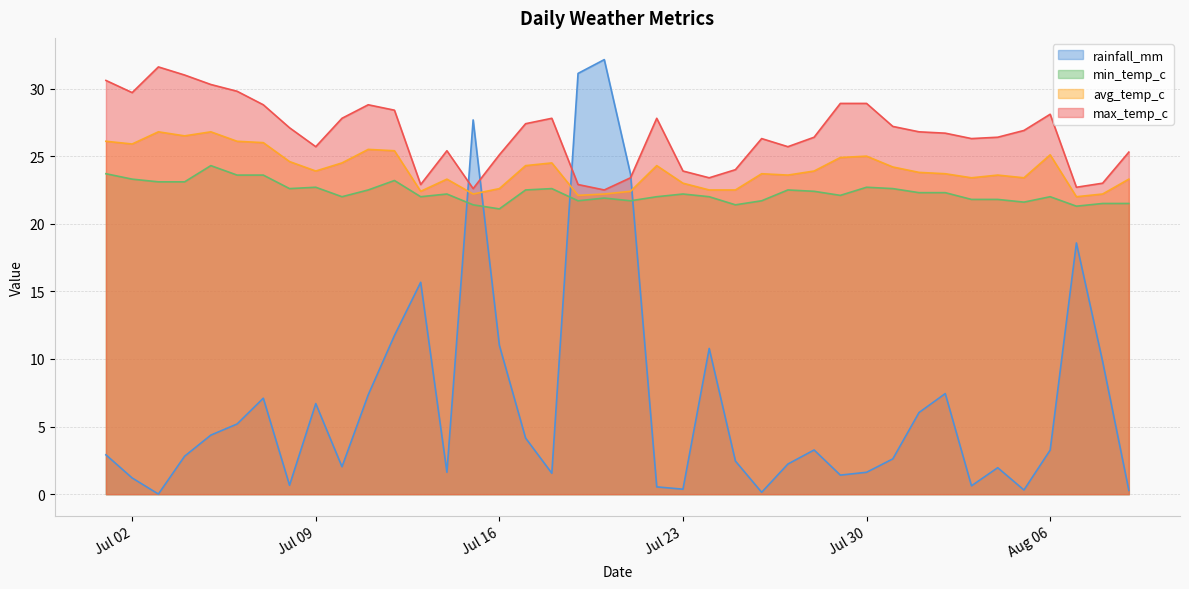

Which series has the largest range (max minus min)?

rainfall_mm